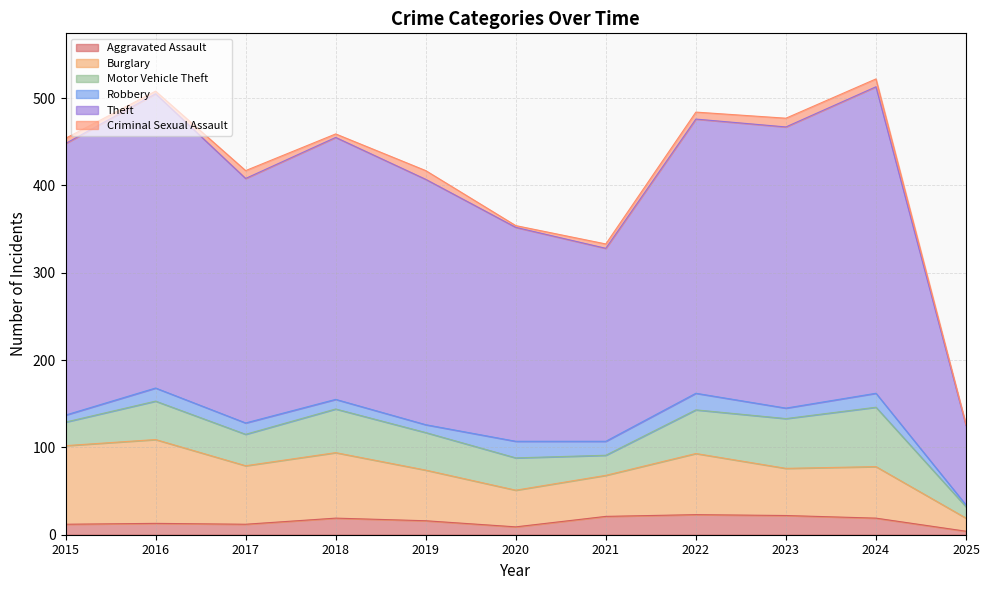

Between 2016 and 2017, which series saw the biggest shift?

Theft